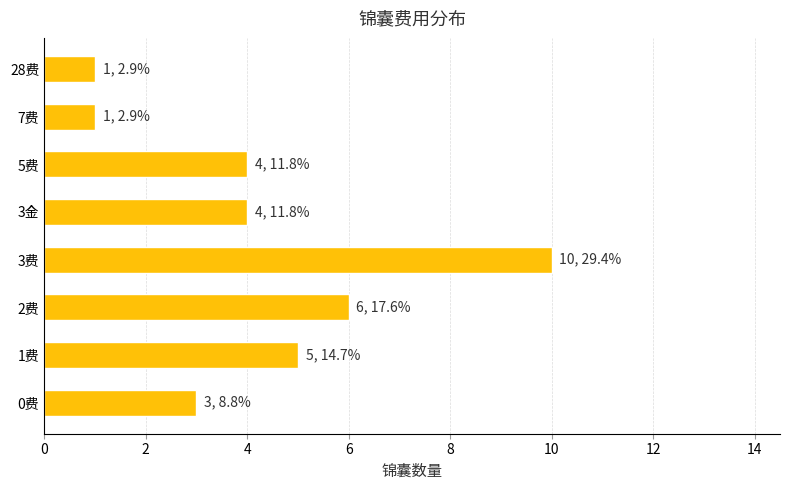

Reading bottom to top, extract all data points from this chart.

3	5	6	10	4	4	1	1